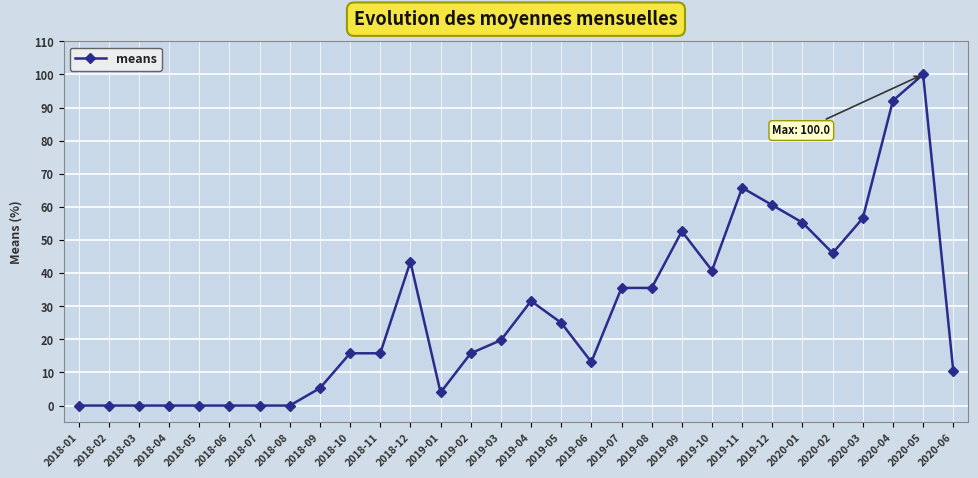

At which category does the chart reach its peak across all series?

2020-05